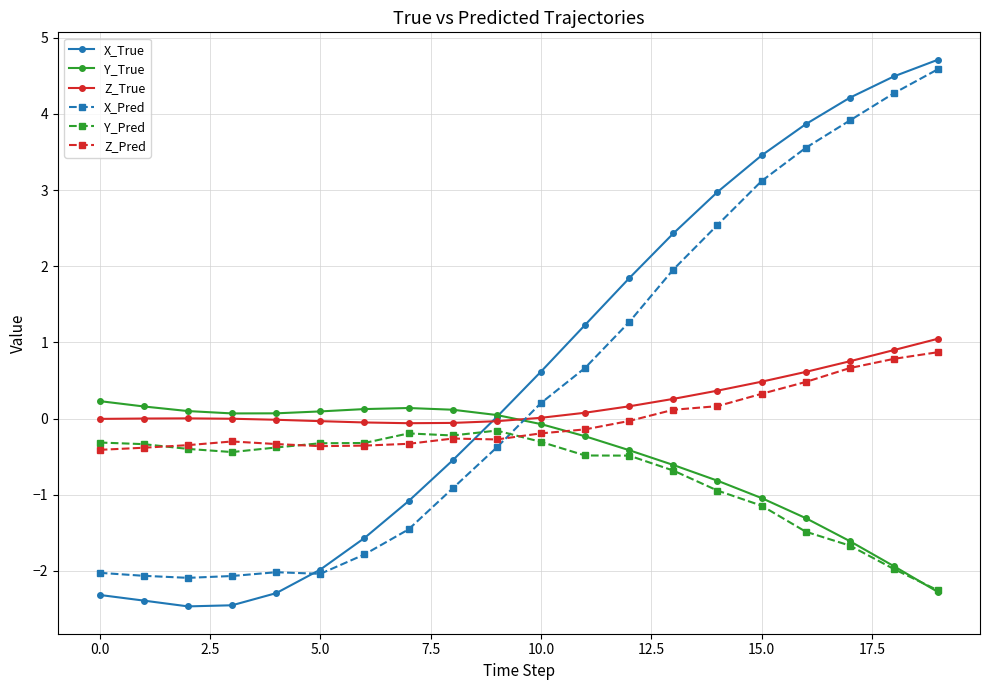

Which series has the largest total across all categories?

X_True